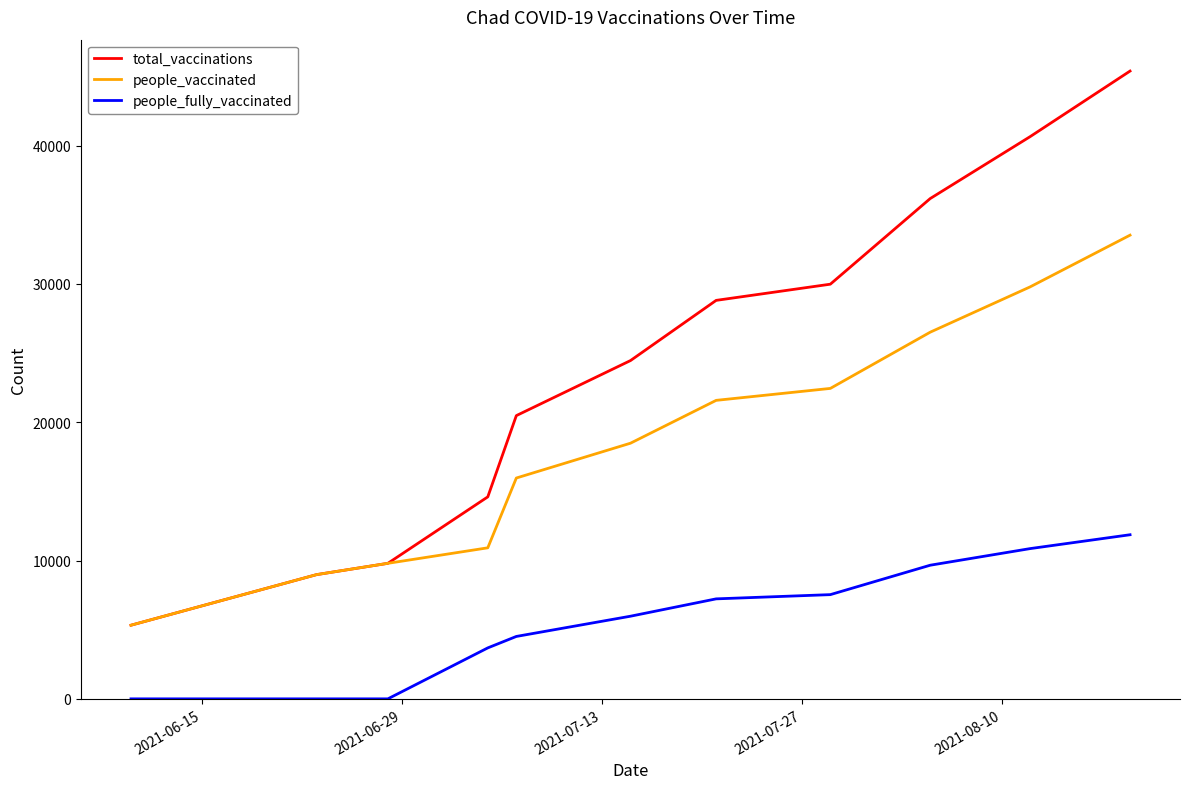

What is the greatest value displayed?

45390